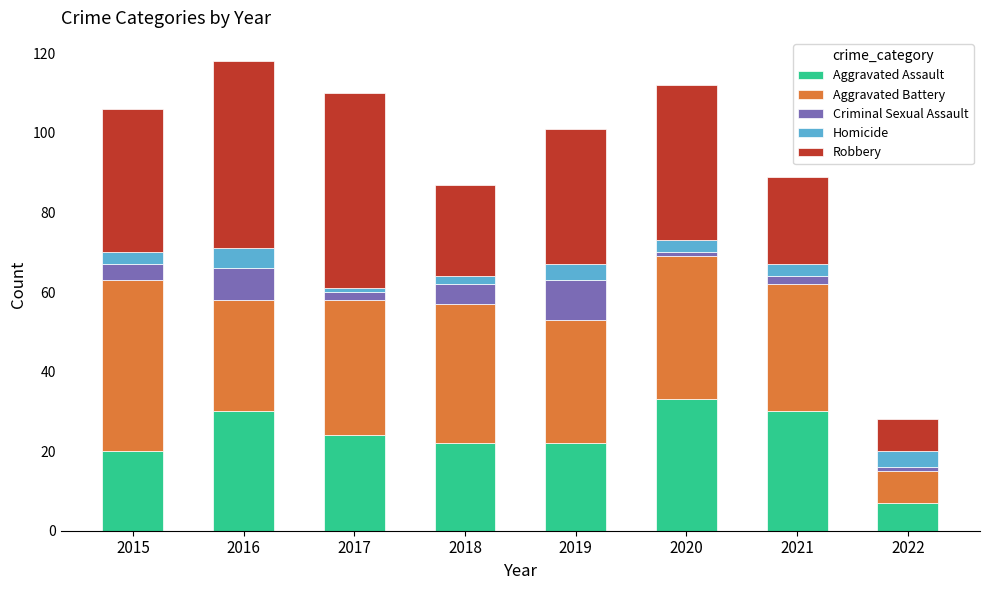

What is the highest value of the Aggravated Assault series?

33